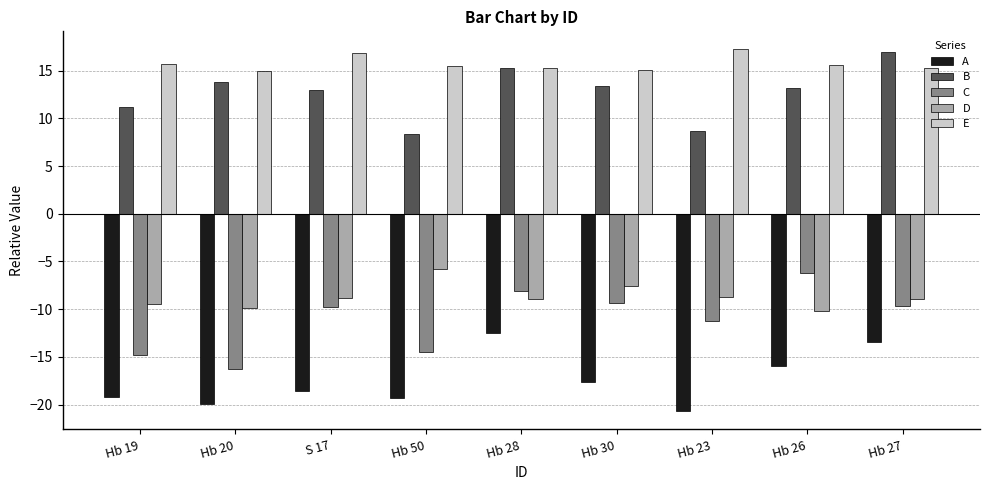

How many groups of bars are there?

9